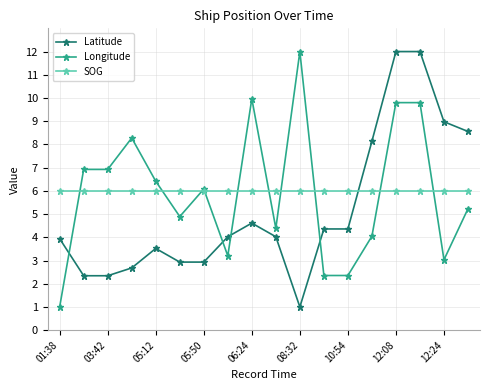

True or false: Latitude and Longitude cross at least once.

True